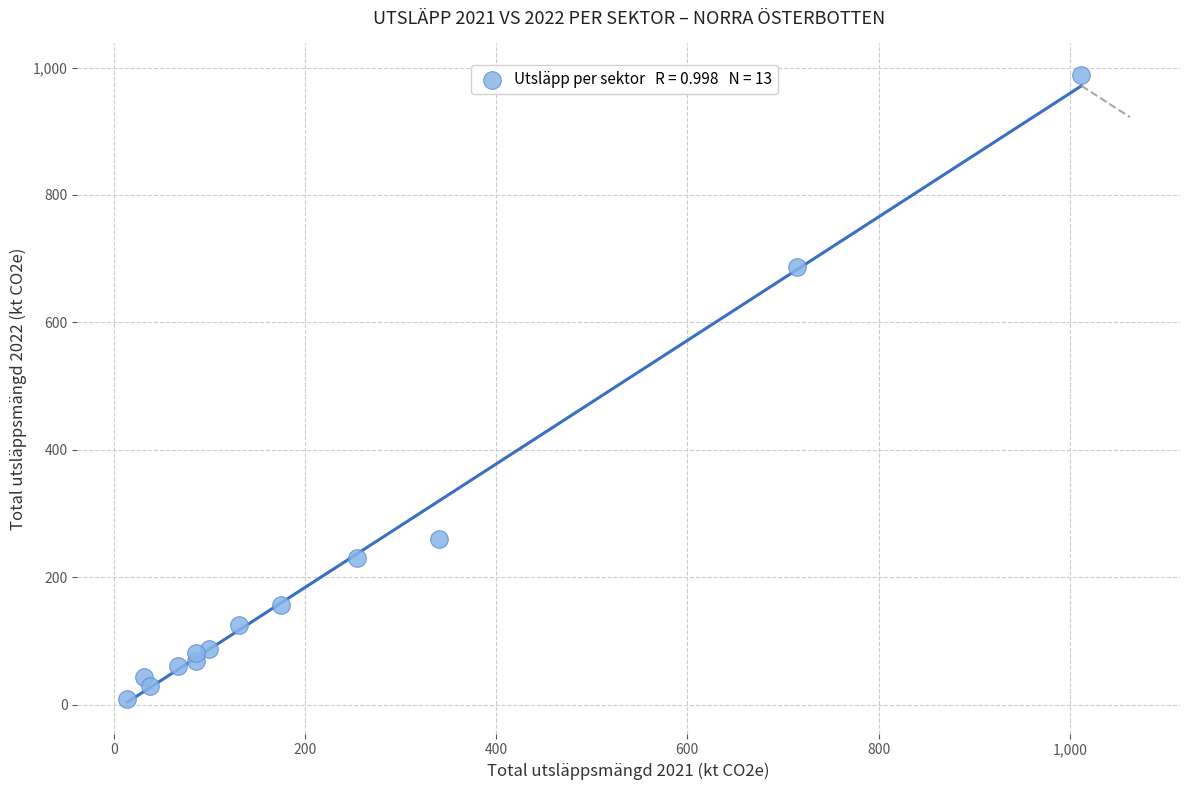

What Y value in the scatter plot is closest to 498?

686.2